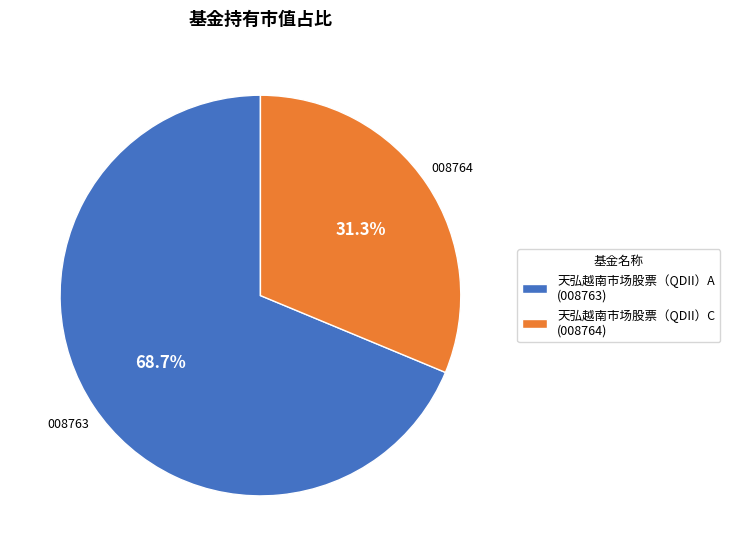

Which category has the biggest portion of the pie?

天弘越南市场股票（QDII）A